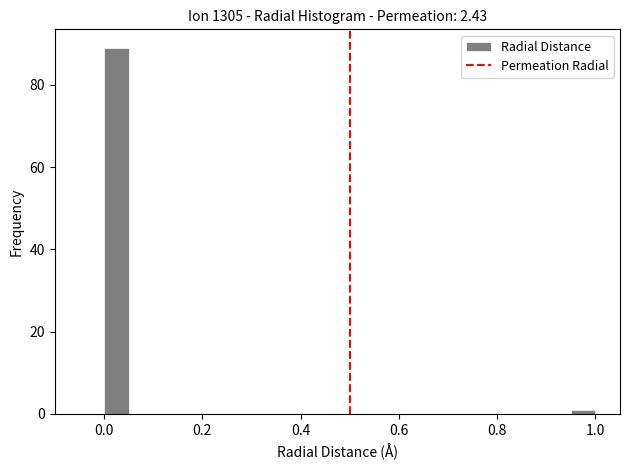

Read against the x-axis, roughly where is the centre of the tallest bar?

0.02